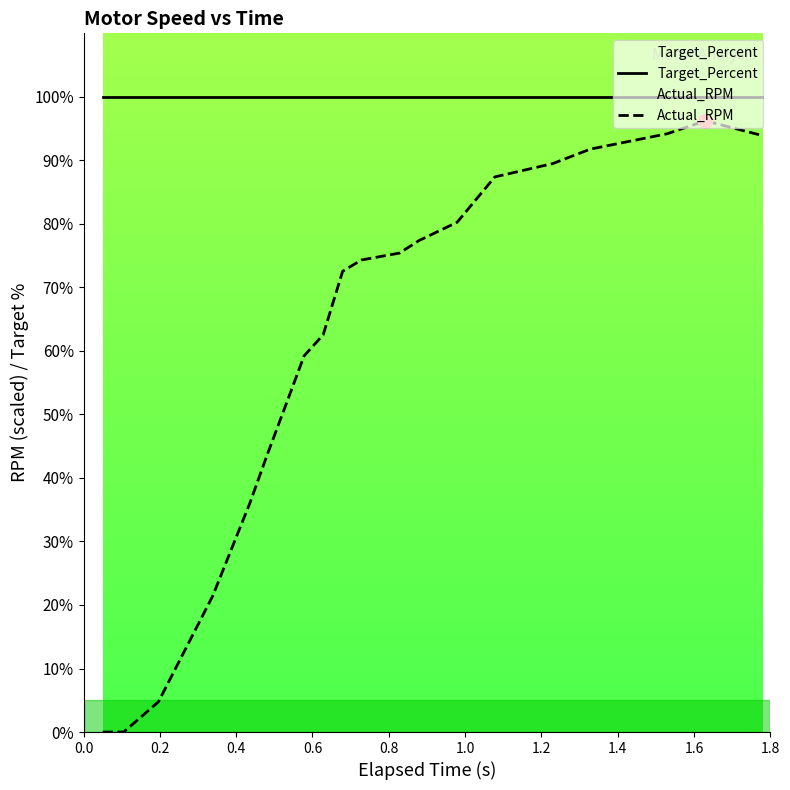

List the series in order of their peak value, lowest first.

Actual_RPM, Target_Percent